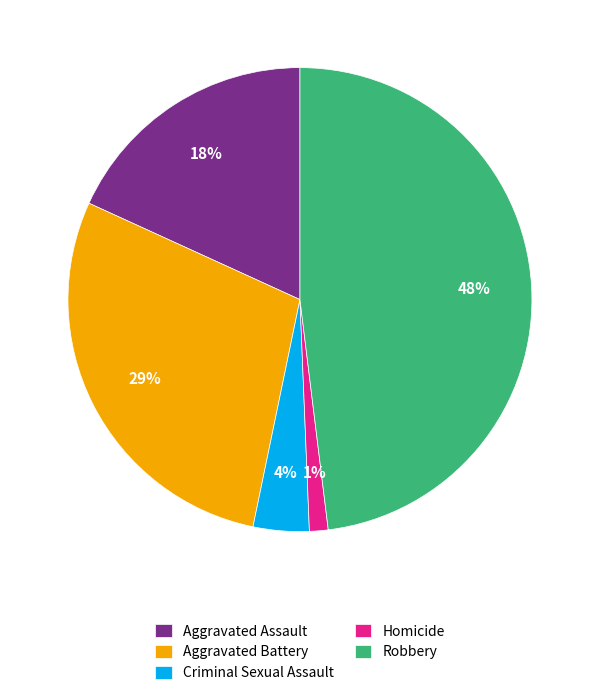

To the nearest percent, what is the average slice percentage?

20%